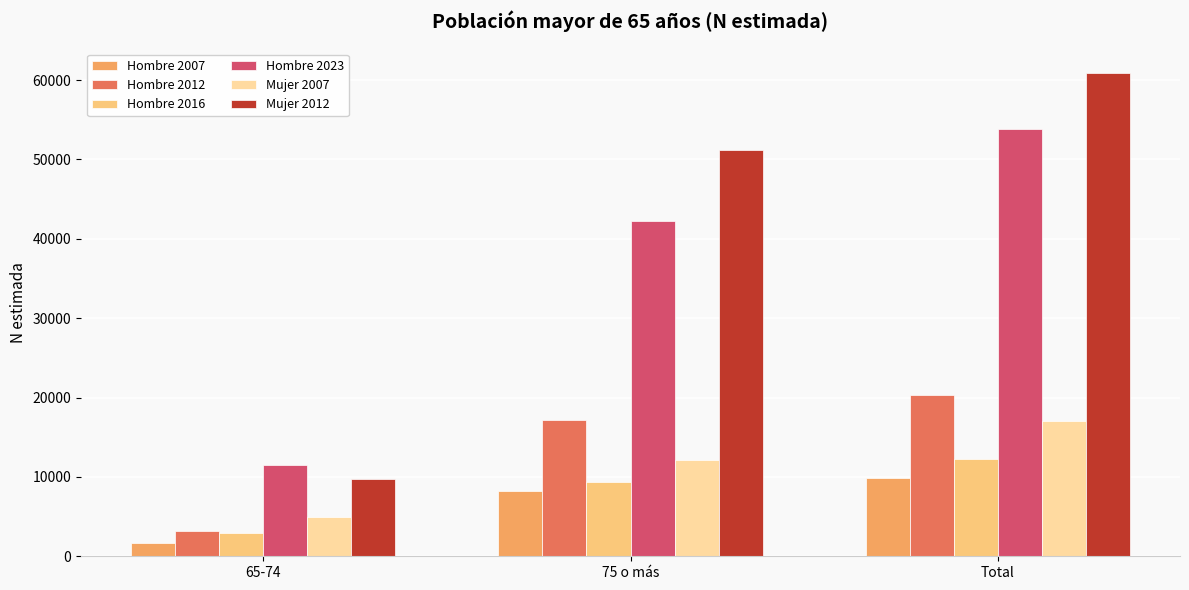

How many groups of bars are there?

3